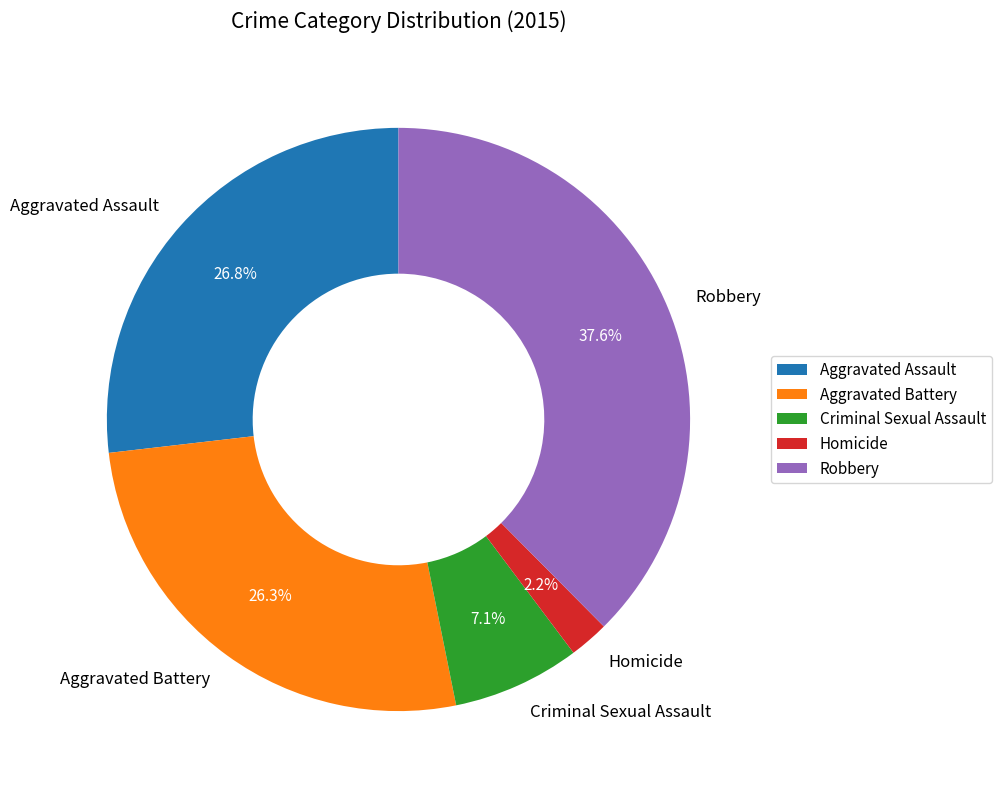

Does Aggravated Assault account for over 50% of the chart?

No